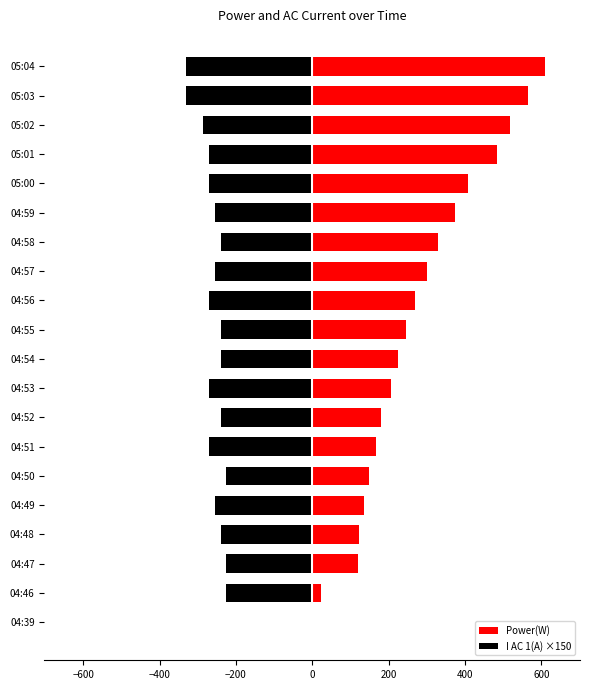

Which has a higher value, 05:00 or 05:03?

05:03